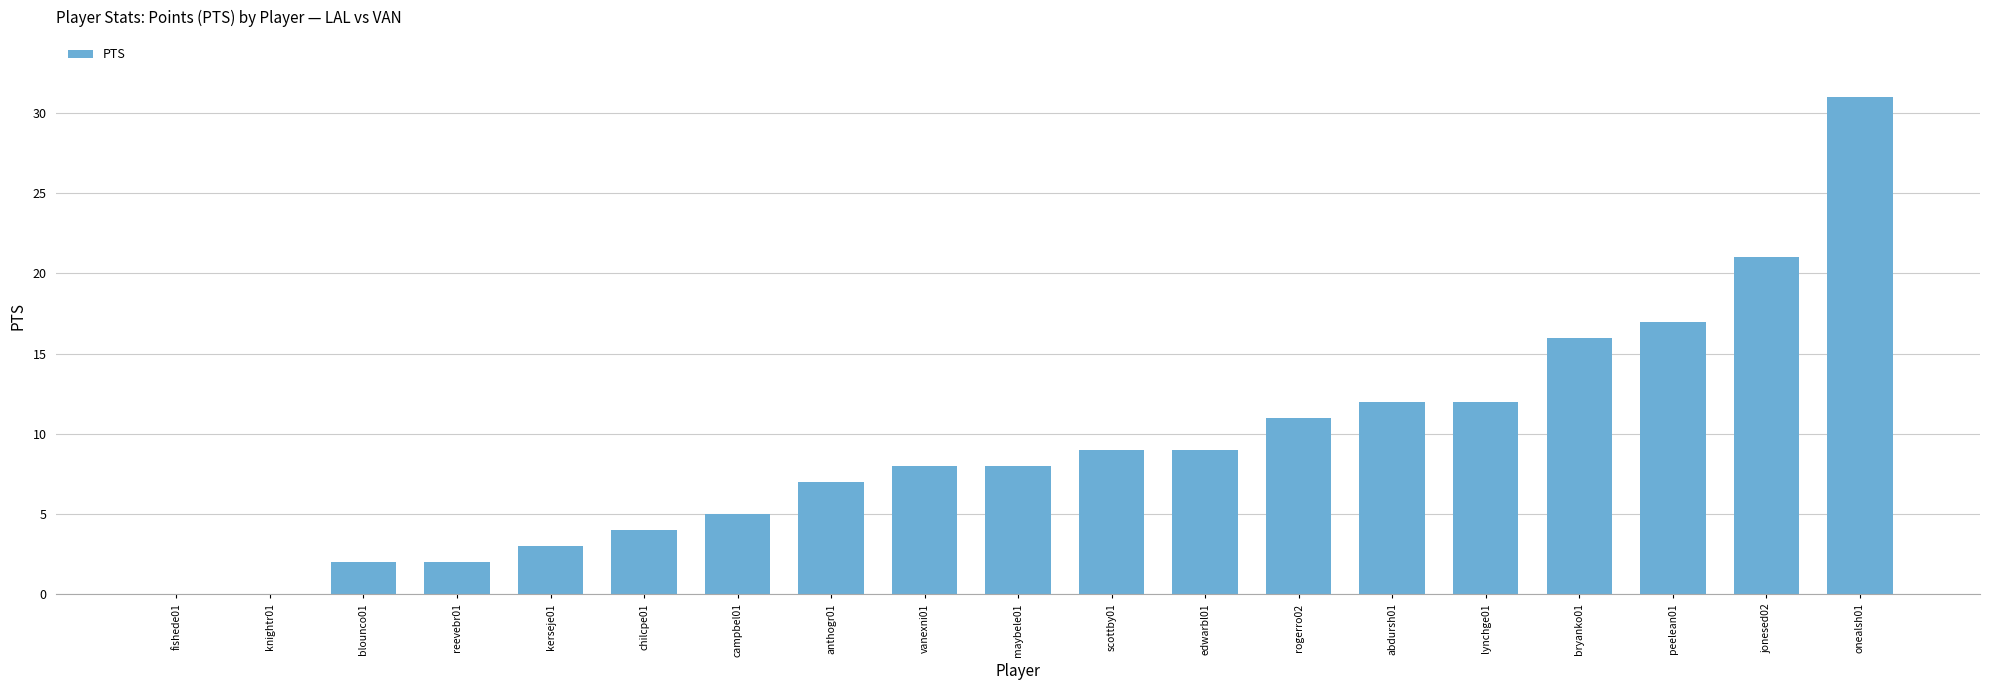

Reading right to left, transcribe all the data shown in this chart.

onealsh01=31	jonesed02=21	peelean01=17	bryanko01=16	lynchge01=12	abdursh01=12	rogerro02=11	edwarbl01=9	scottby01=9	maybele01=8	vanexni01=8	anthogr01=7	campbel01=5	chilcpe01=4	kerseje01=3	reevebr01=2	blounco01=2	knightr01=0	fishede01=0